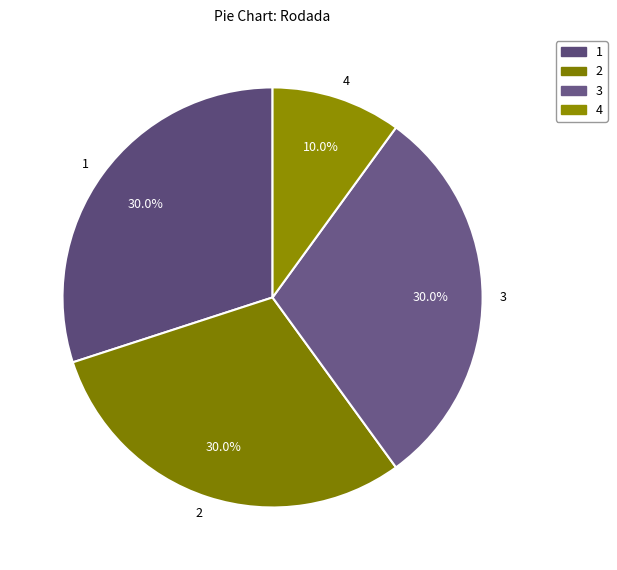

To the nearest percent, what portion does 4 represent?

10%